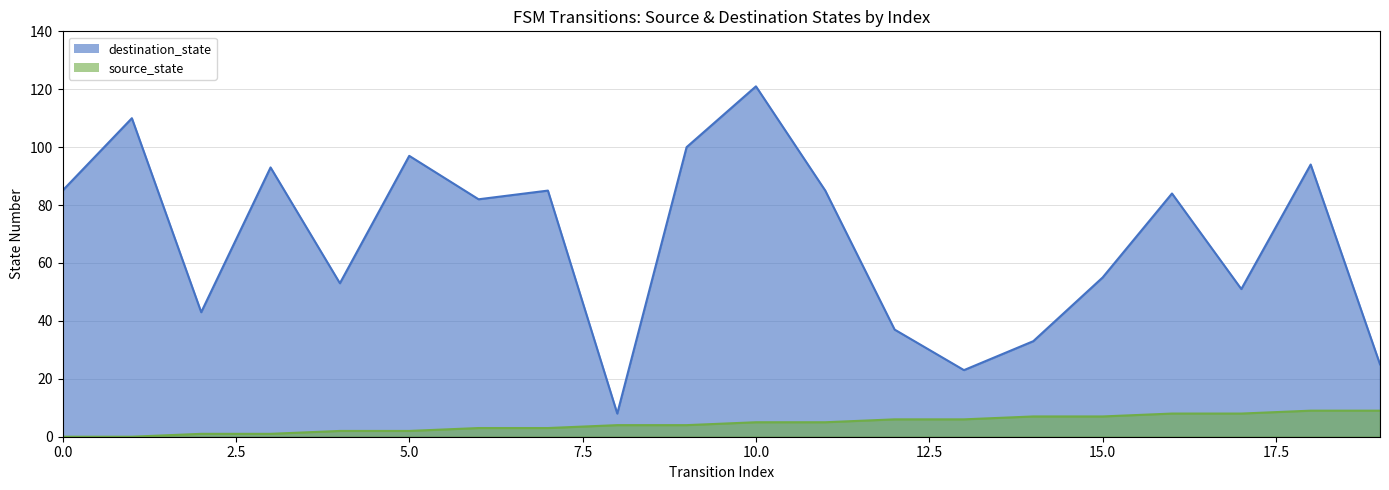

Is the value of source_state at 19 greater than the value of destination_state at 2?

No